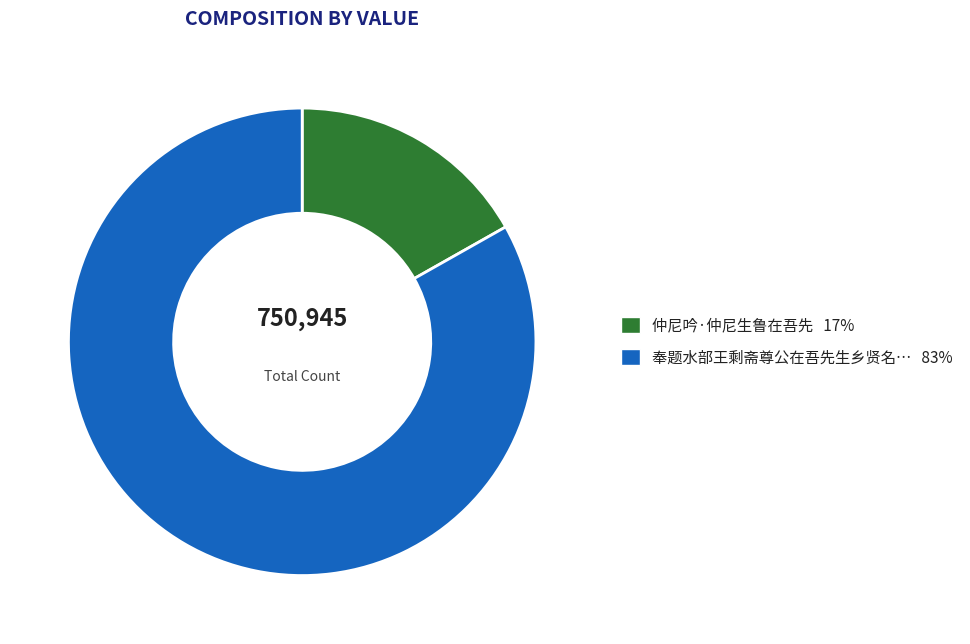

Does any single category account for the majority?

Yes